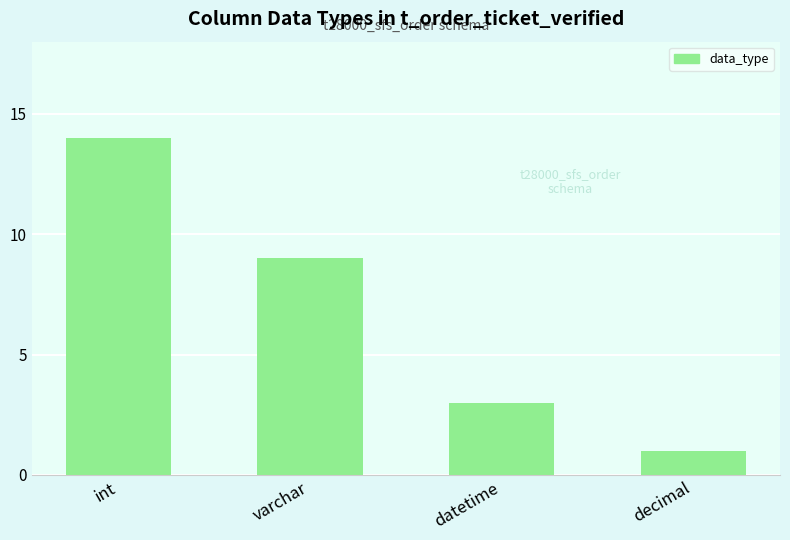

True or false: the data shows 3 at datetime.

True